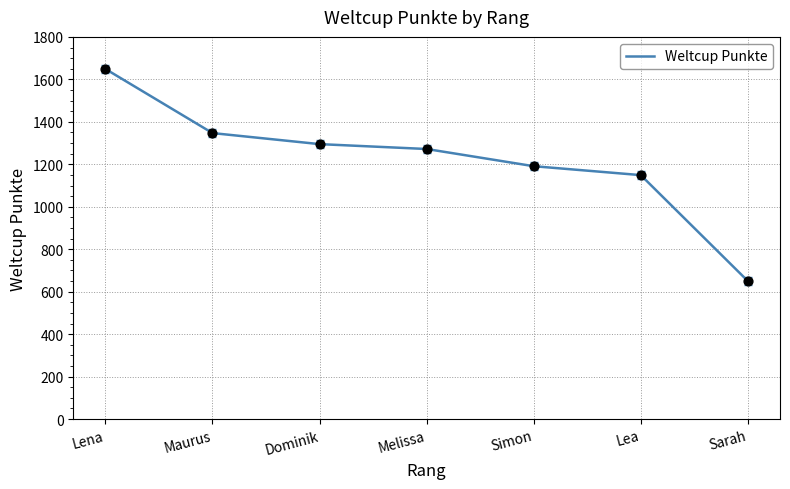

Which has a higher value, Sarah or Simon?

Simon